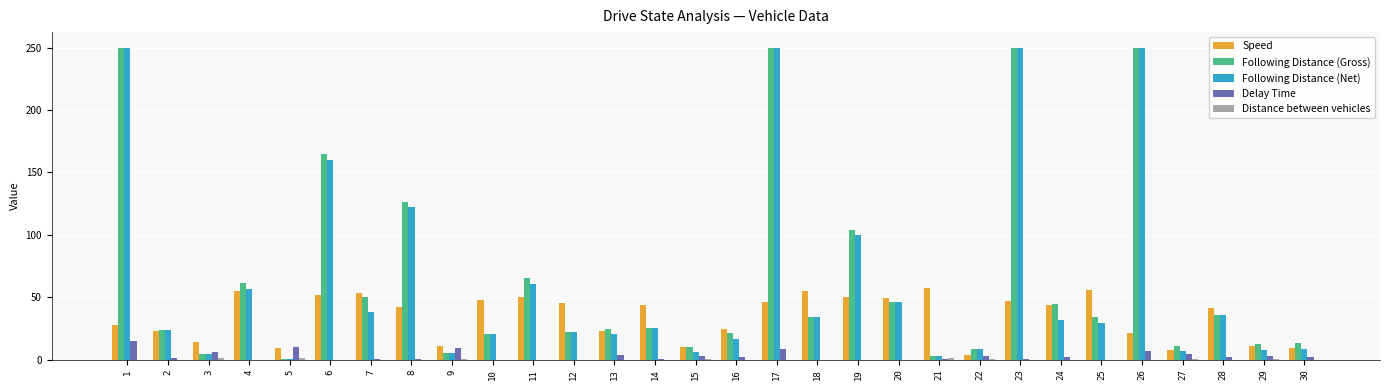

What is the maximum value for Speed?

57.1